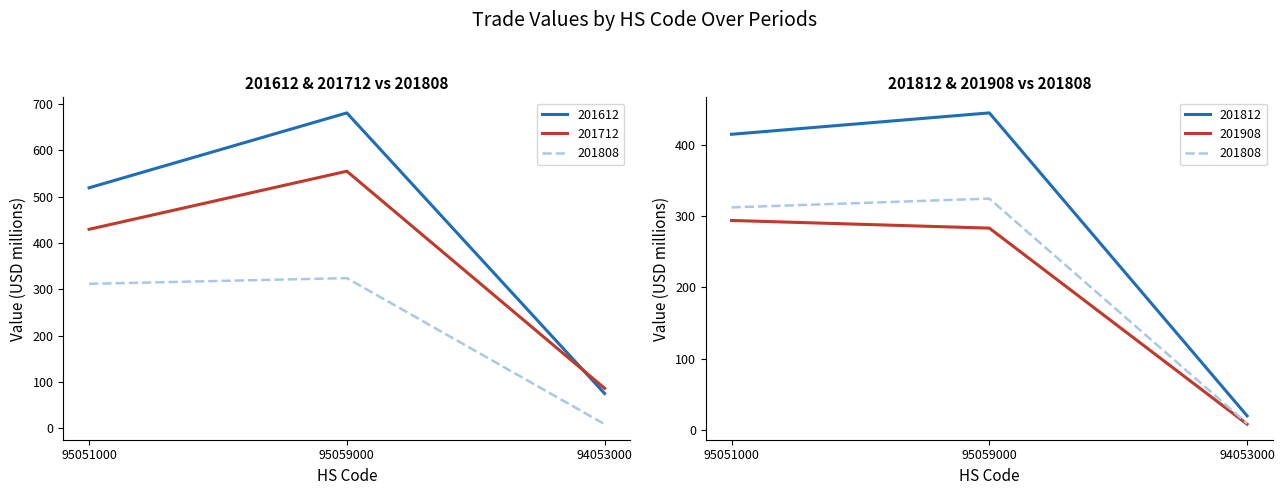

What are all the series names shown in the legend?

201612, 201712, 201808, 201812, 201908